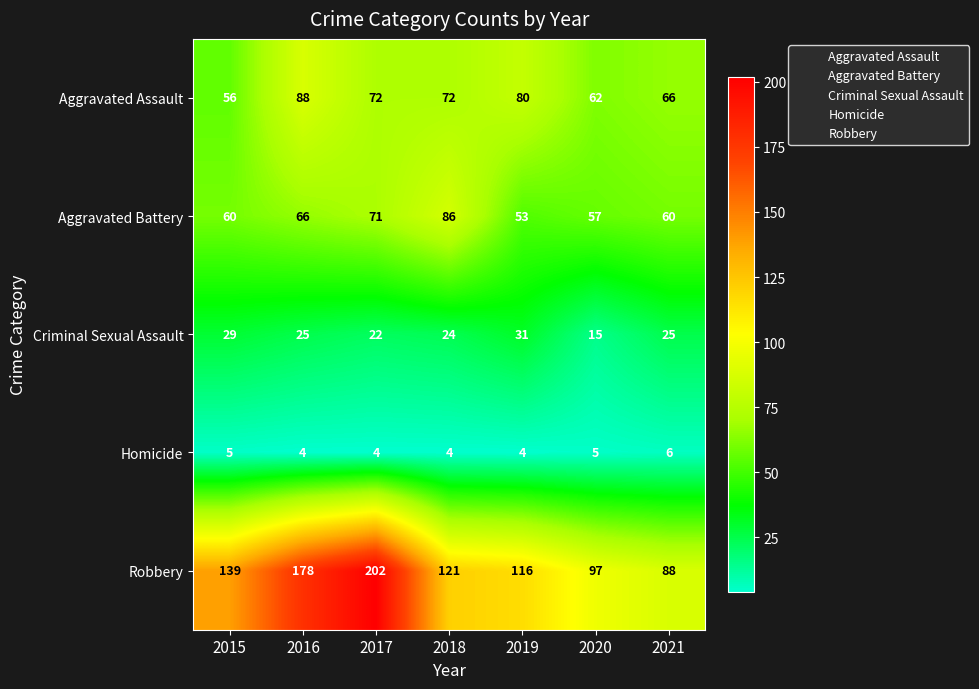

What is the maximum value for Criminal Sexual Assault?

31